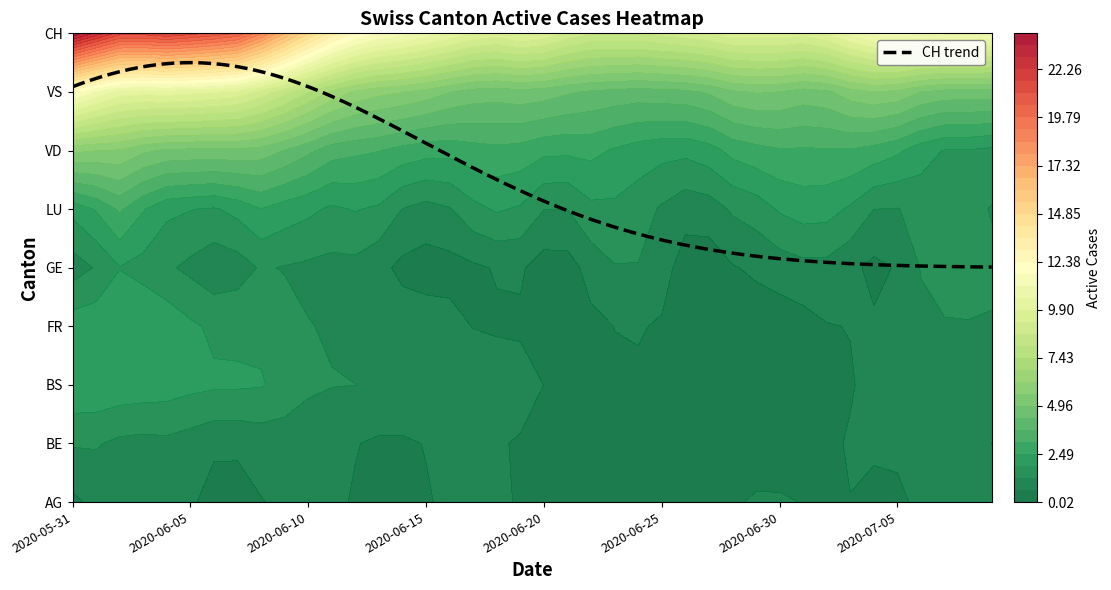

Which series has the widest spread of values?

CH